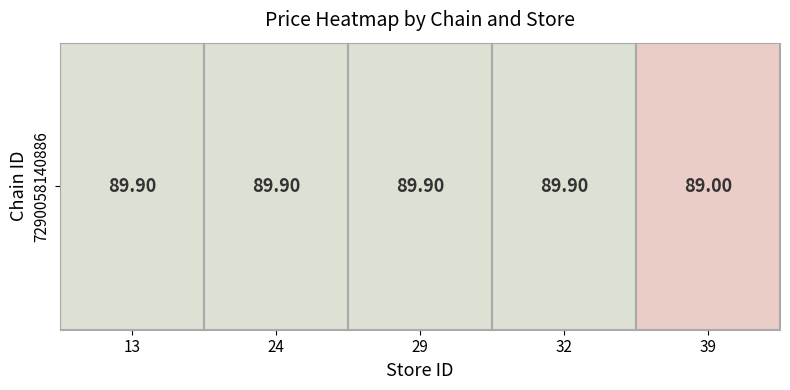

Is it true that the value at 39 is 89.0?

True